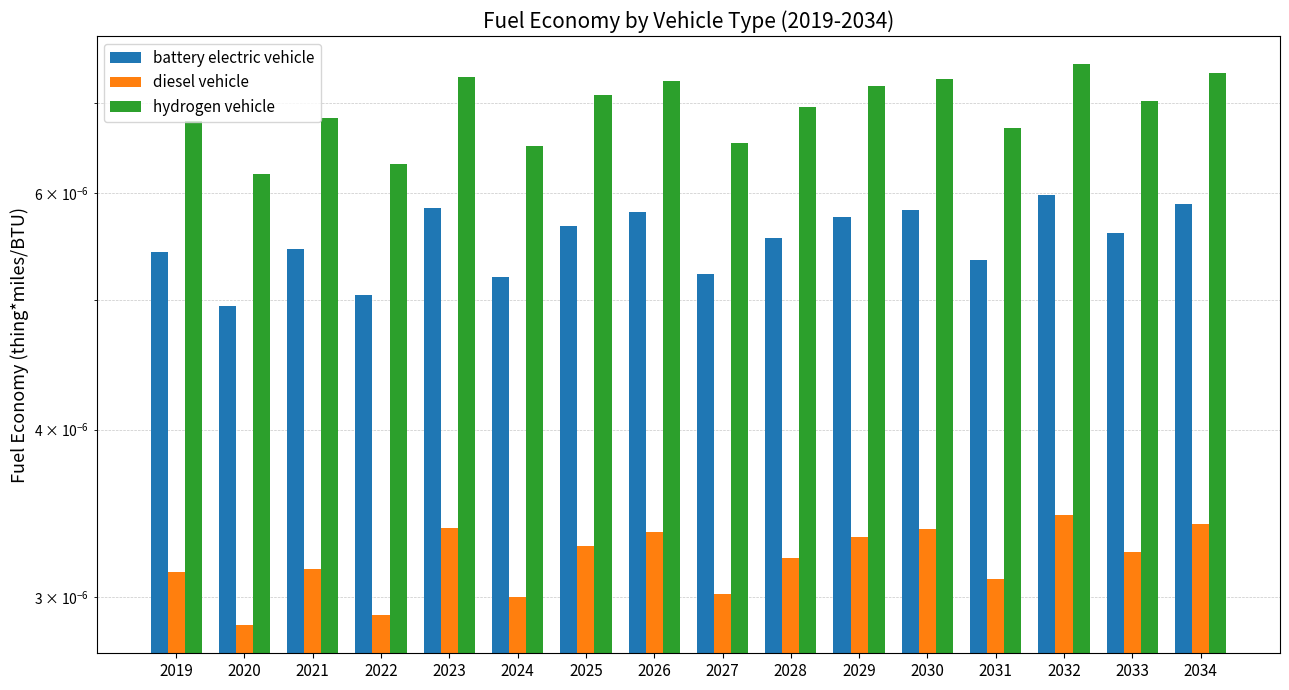

The battery electric vehicle series shows 0.0 at 2030. True or false?

False